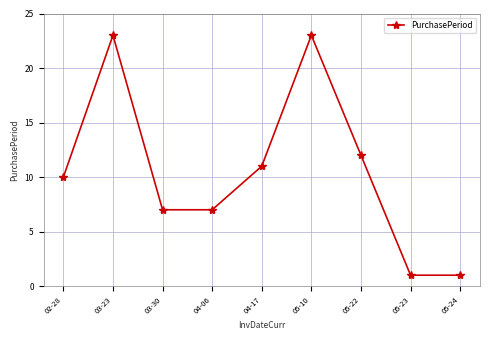

What is the value of the 9th point from the left?

1